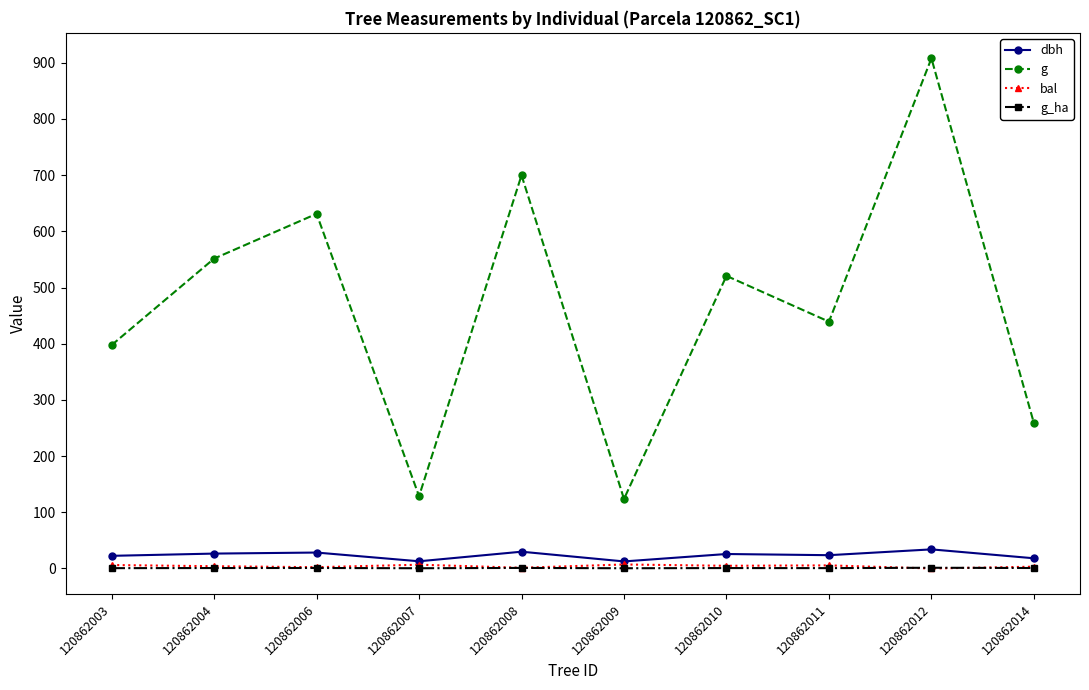

At how many categories does at least one series exceed 468?

5